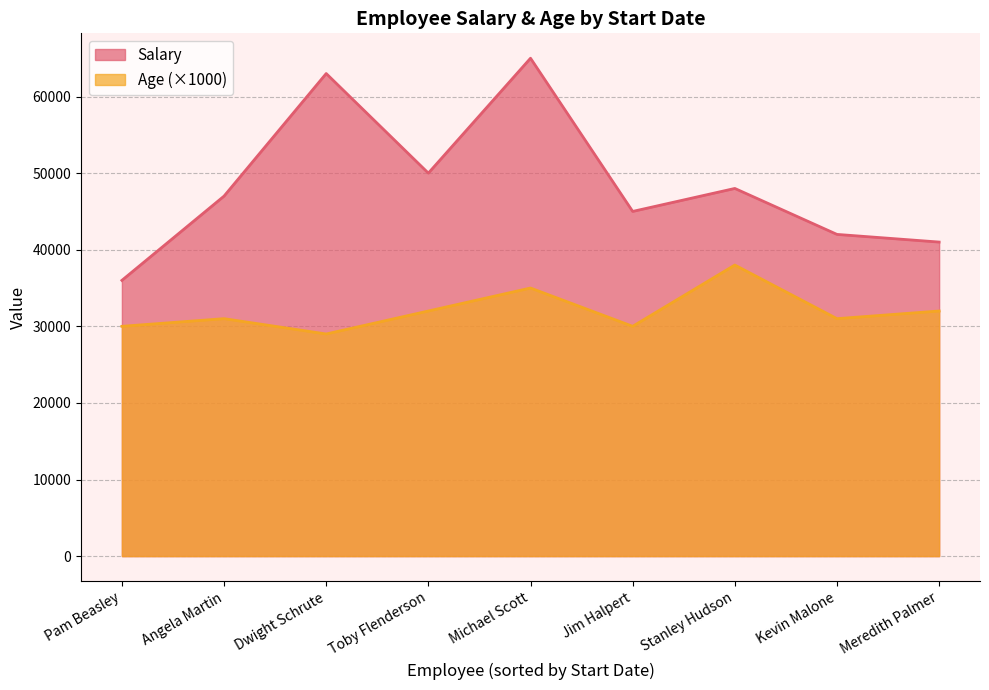

At Michael Scott, list the series in order from largest to smallest.

Salary, Age (×1000)